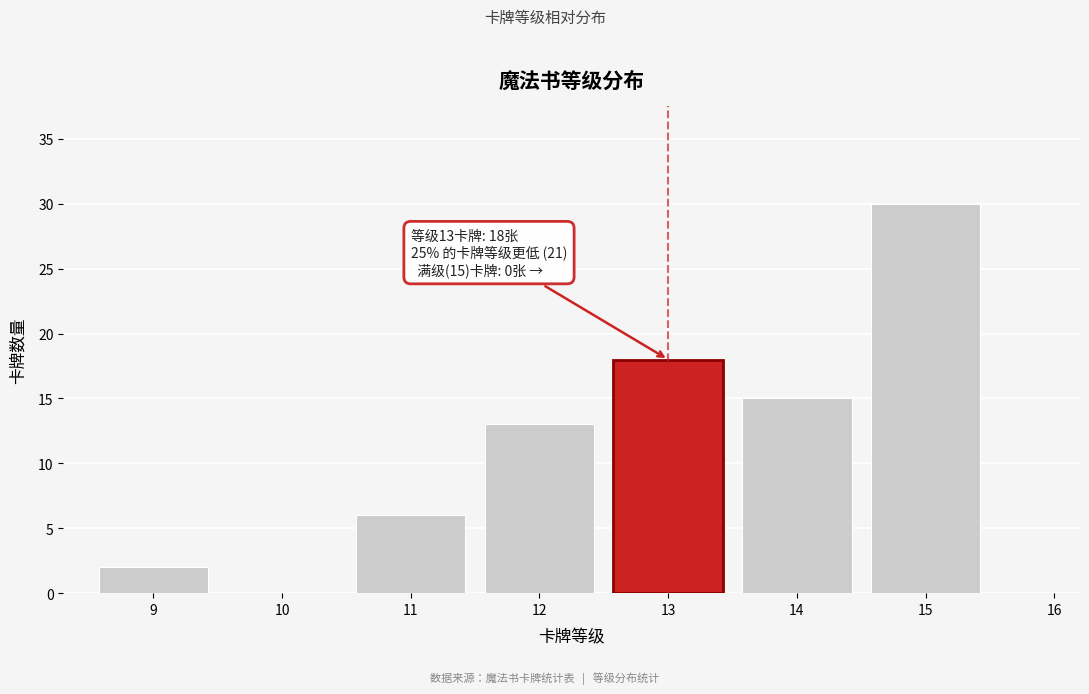

Reading right to left, what are all the values shown in this chart?

16=0	15=30	14=15	13=18	12=13	11=6	10=0	9=2